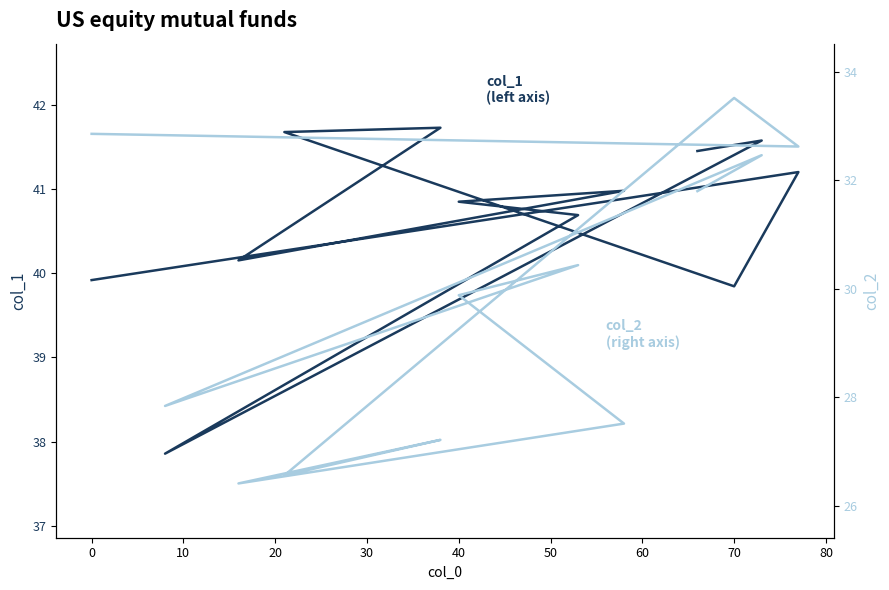

What is the value of the col_2
(right axis) point at the 11th from the left?

32.5